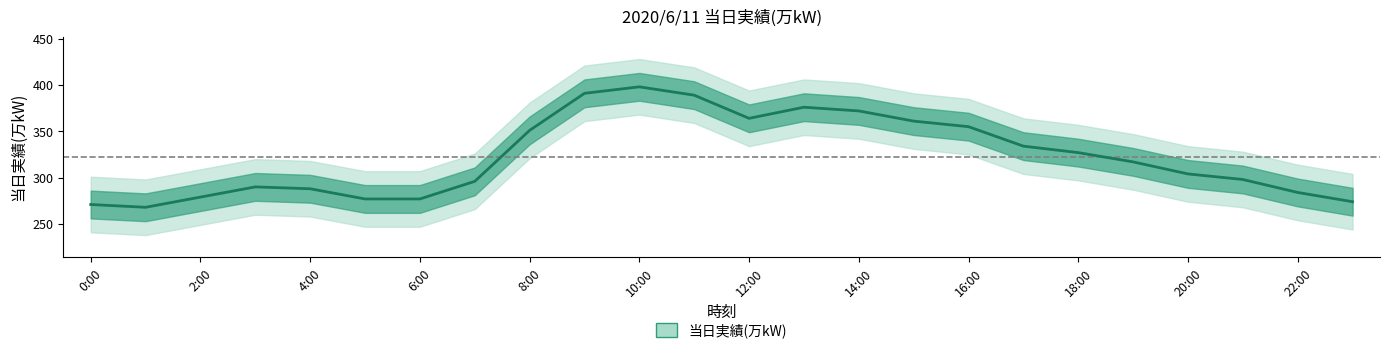

Reading right to left, list all the values displayed in this chart.

274	284	298	304	317	327	334	355	361	372	376	364	389	398	391	351	296	277	277	288	290	279	268	271